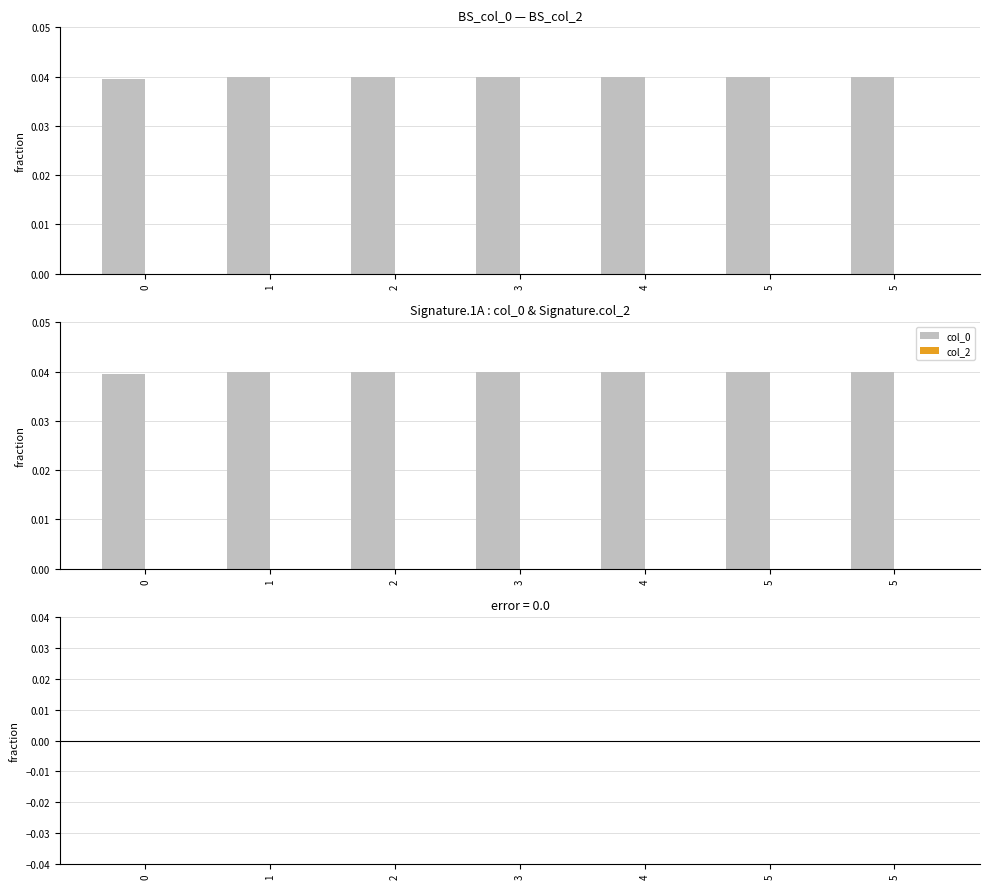

At which category is the sum across all series the highest?

5